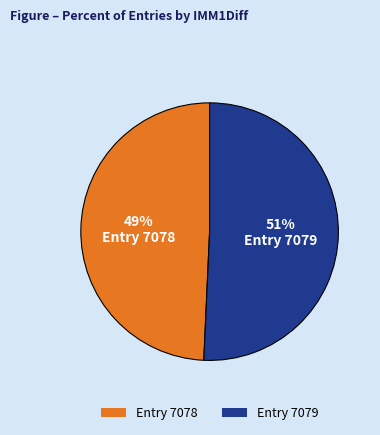

Do Entry 7078 and Entry 7079 together represent more than half of the pie?

Yes